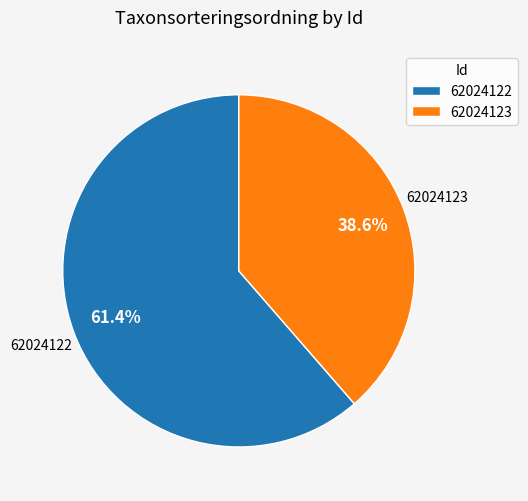

Does 62024122 account for over 50% of the chart?

Yes